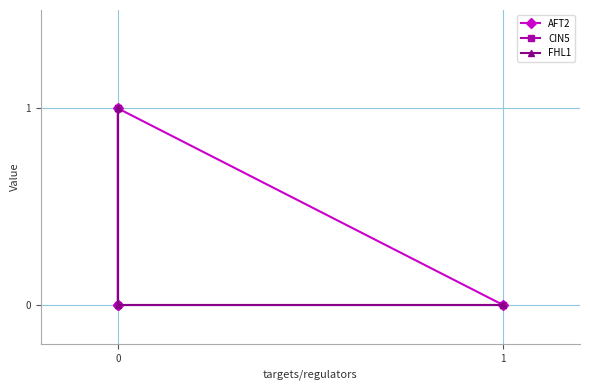

Where do FHL1 and AFT2 first cross each other?

0 and 0